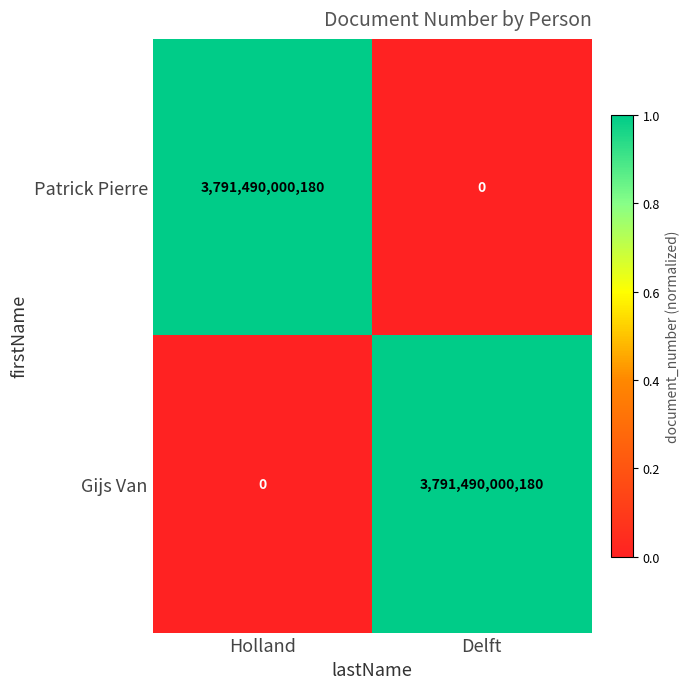

What is the total value across all series at Delft?

3791490000180